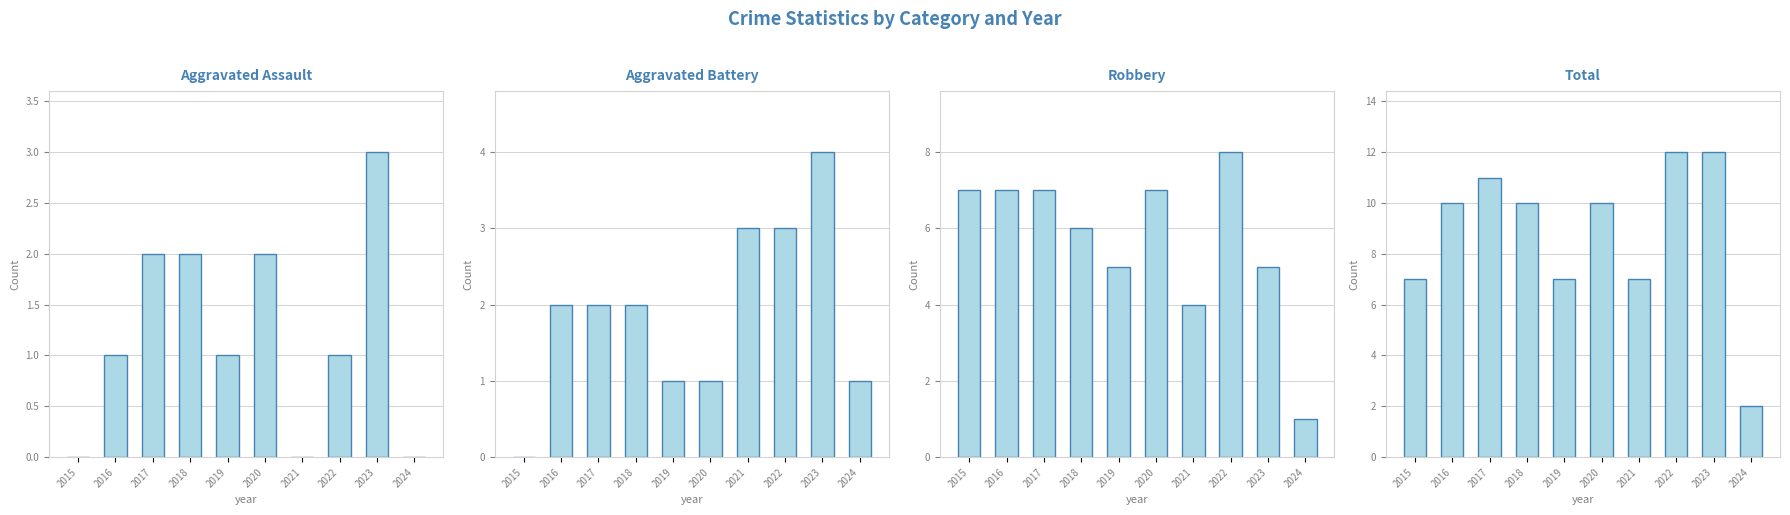

Which series has the widest spread of values?

Total